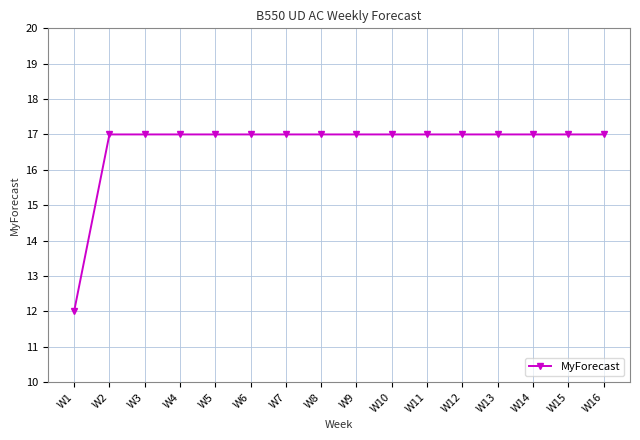

Reading left to right, list all the values displayed in this chart.

12	17	17	17	17	17	17	17	17	17	17	17	17	17	17	17